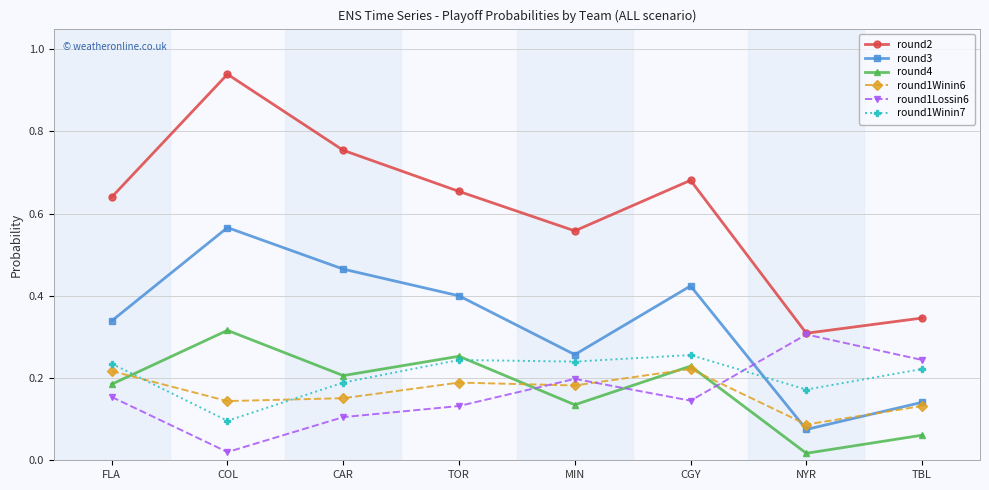

True or false: round3 has more than 1 interior local peaks.

True